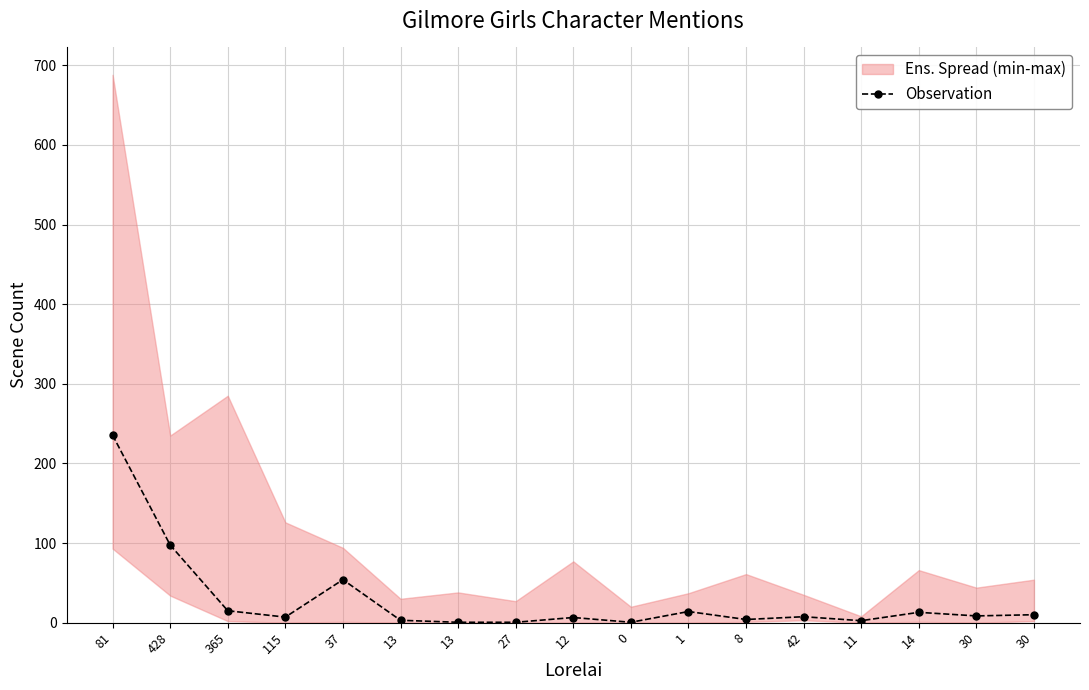

What is the change in value from 27 to 42?

+7.0